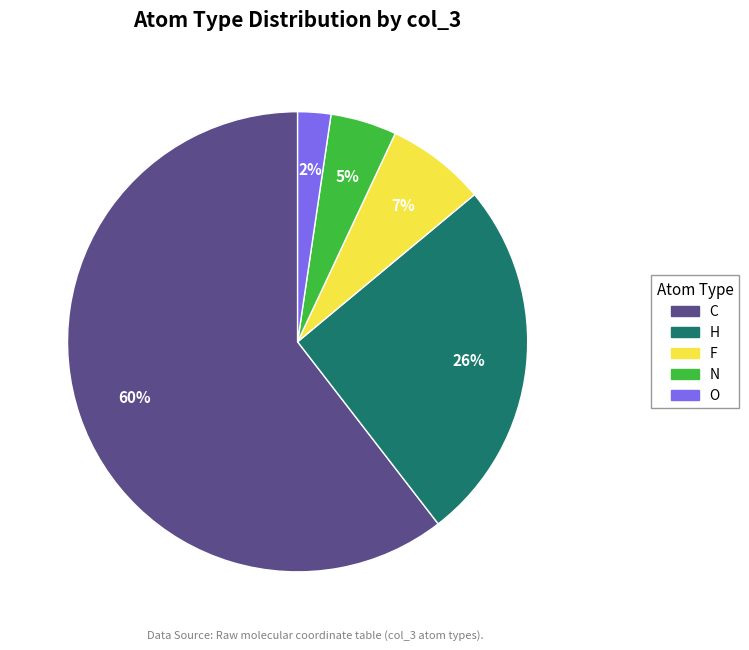

Which has a higher value, C or F?

C